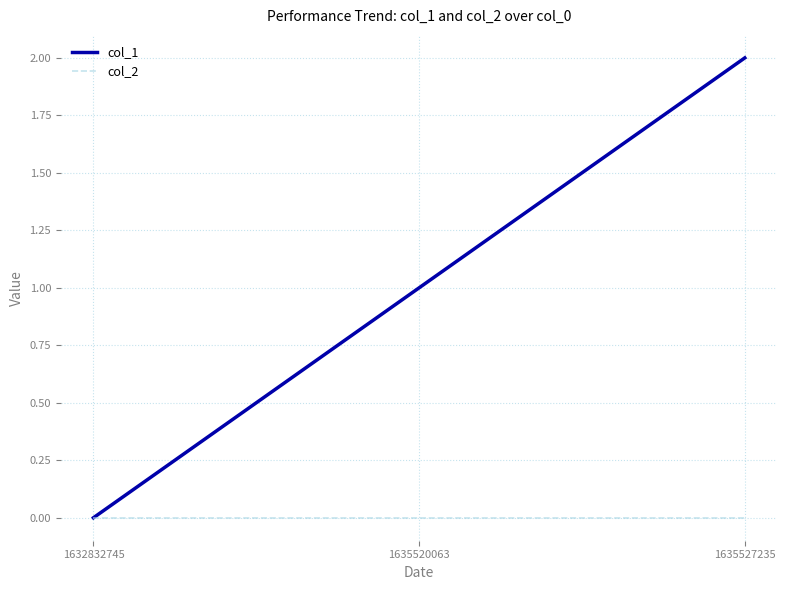

What is the maximum value for col_1?

2